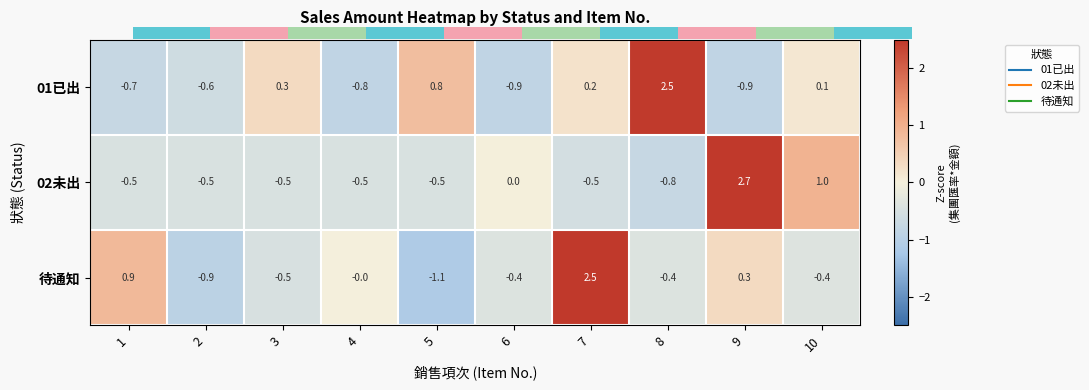

True or false: 待通知 has a value of -1.1 at 5.

True